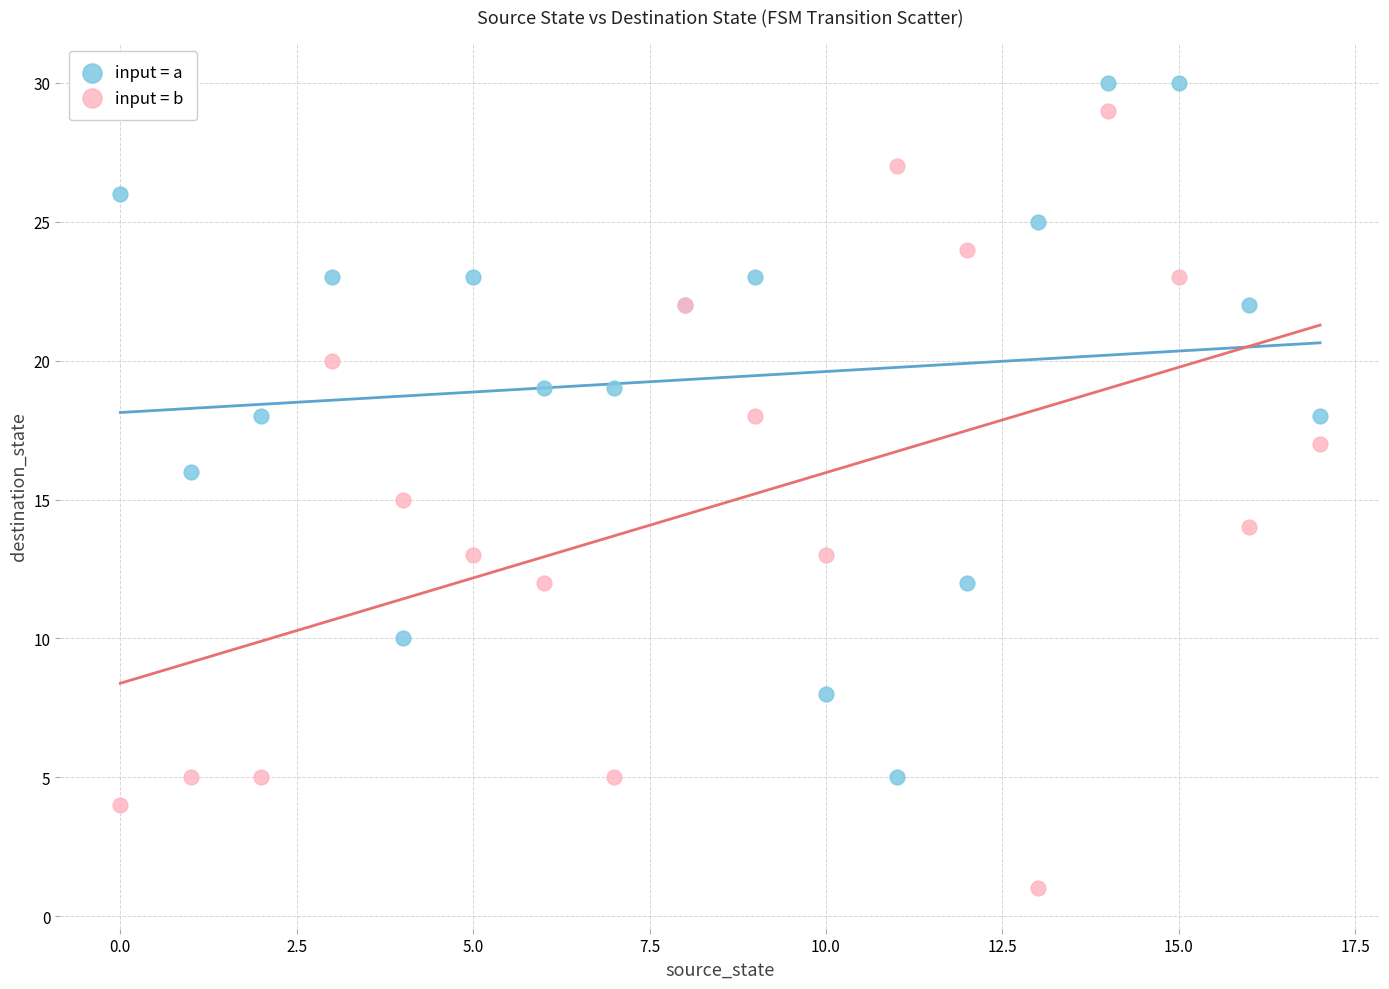

What are all the series names shown in the legend?

input = a, input = b